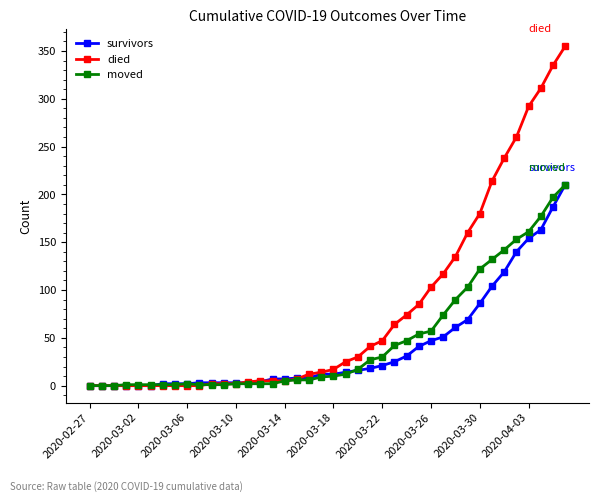

What is the difference between the maximum and minimum values in the moved series?

210